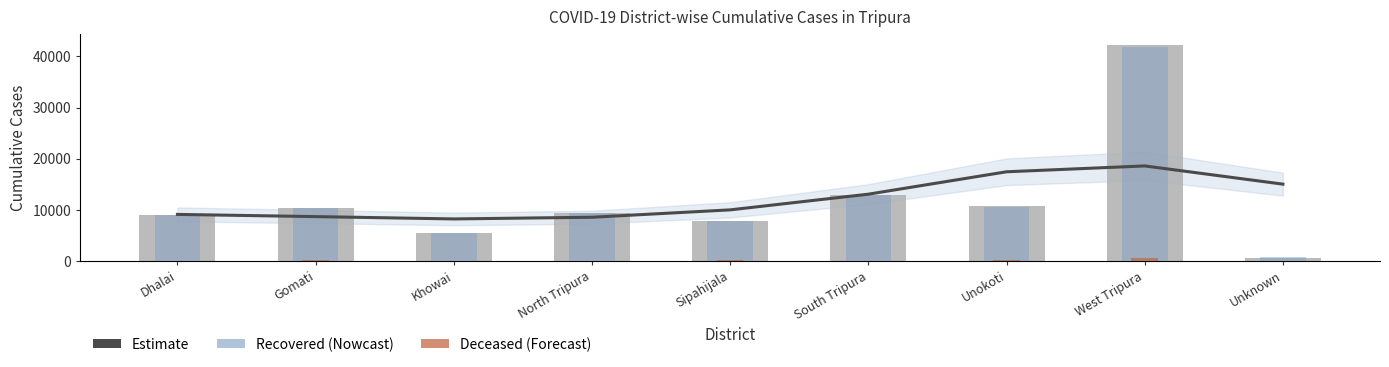

Reading left to right, extract all data points from this chart.

Estimate (Confirmed, smoothed): Dhalai=9084	Gomati=8651	Khowai=8196	North Tripura=8528	Sipahijala=9972	South Tripura=13042	Unokoti=17425	West Tripura=18570	Unknown=15005
cumulativeConfirmedNumberForDistrict: Dhalai=8985	Gomati=10369	Khowai=5447	North Tripura=9386	Sipahijala=7832	South Tripura=12976	Unokoti=10633	West Tripura=42317	Unknown=532
cumulativeRecoveredNumberForDistrict: Dhalai=8943	Gomati=10258	Khowai=5385	North Tripura=9340	Sipahijala=7735	South Tripura=12900	Unokoti=10543	West Tripura=41756	Unknown=671
cumulativeDeceasedNumberForDistrict: Dhalai=40	Gomati=87	Khowai=57	North Tripura=38	Sipahijala=91	South Tripura=60	Unokoti=74	West Tripura=489	Unknown=6